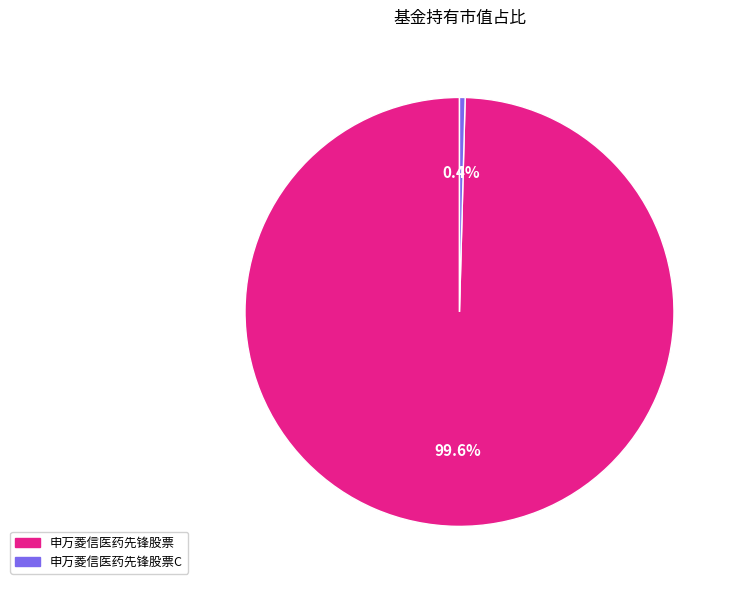

Count the number of slices in the pie.

2